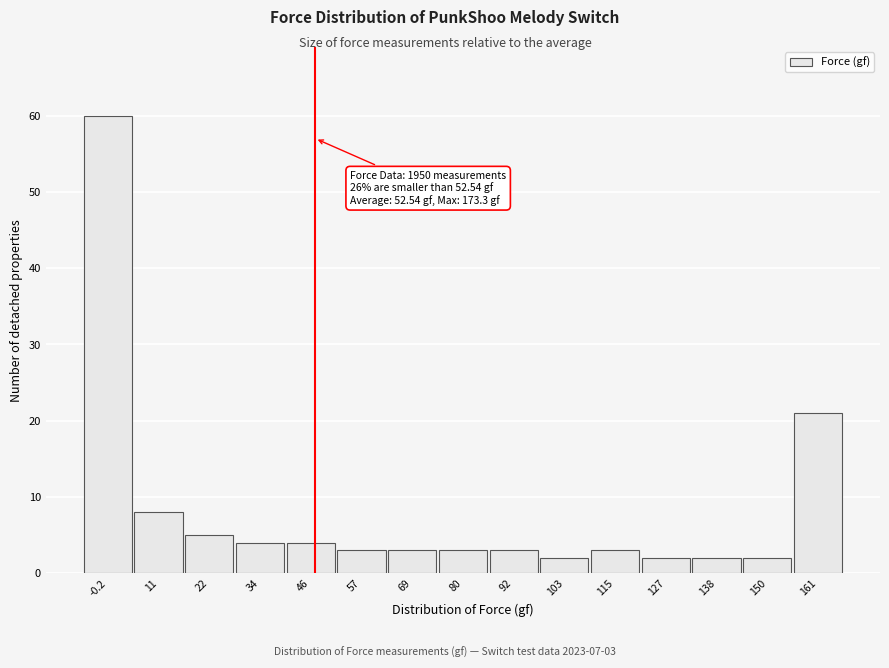

Reading left to right, extract all data points from this chart.

-0.2=60	11=8	22=5	34=4	46=4	57=3	69=3	80=3	92=3	103=2	115=3	127=2	138=2	150=2	161=21